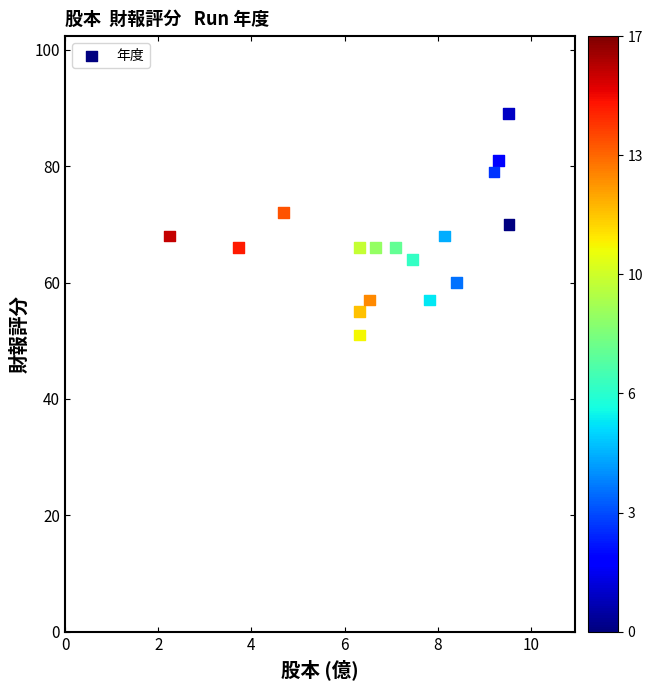

What is the range of Y values (max minus min)?

38